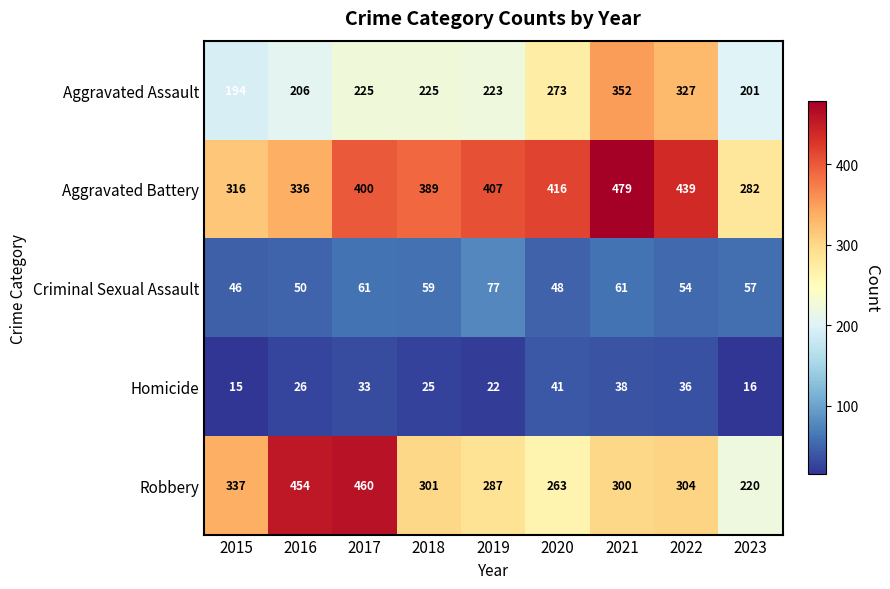

Read the Robbery value at 2020, to the nearest 50.

250